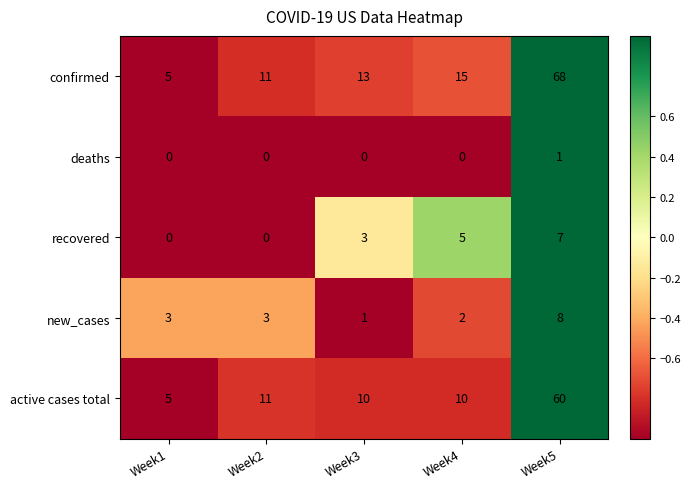

What is the total value across all series at Week1?

13